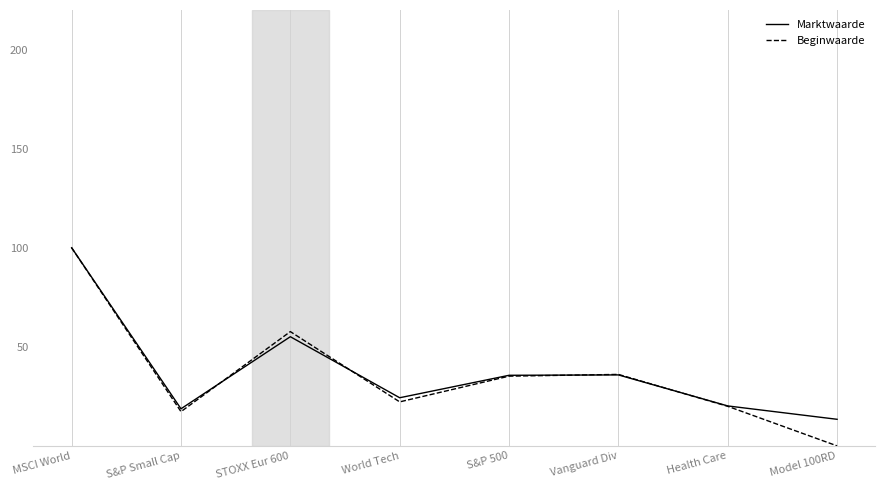

Which category has the lowest value in the Marktwaarde series?

Model 100RD